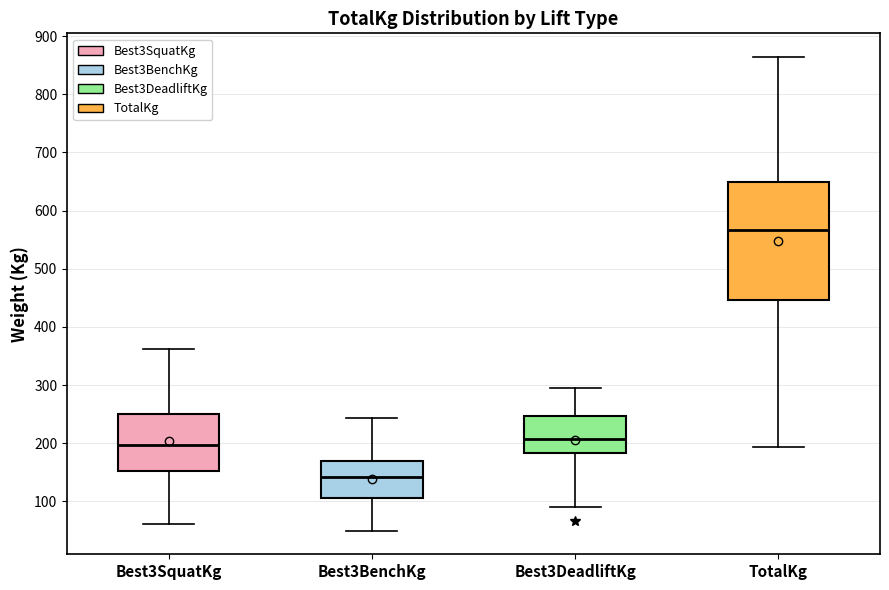

Which box is the tallest, from its lower edge to its upper edge?

TotalKg